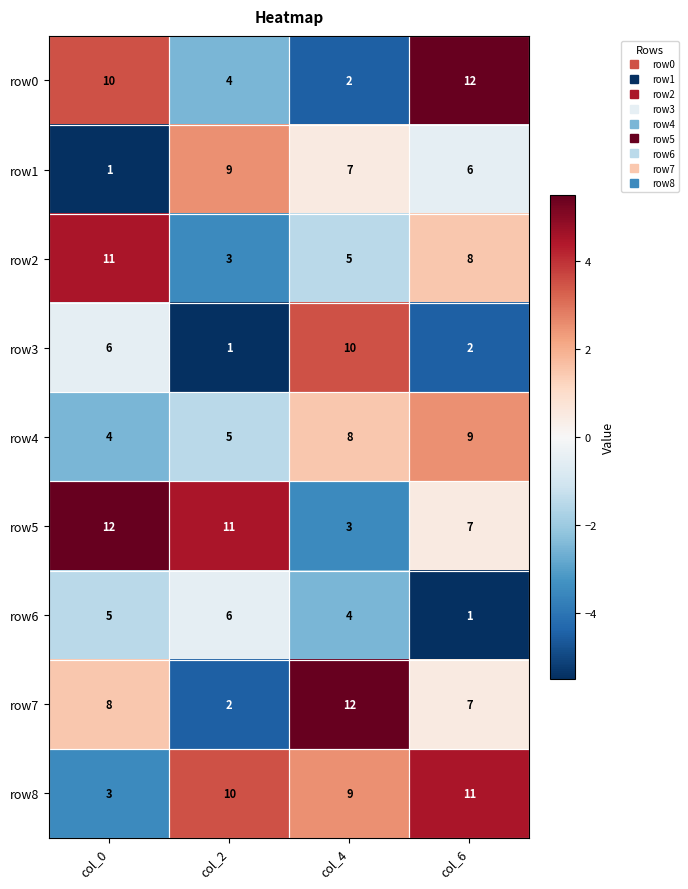

Where is row8 nearest to the value 7?

col_4